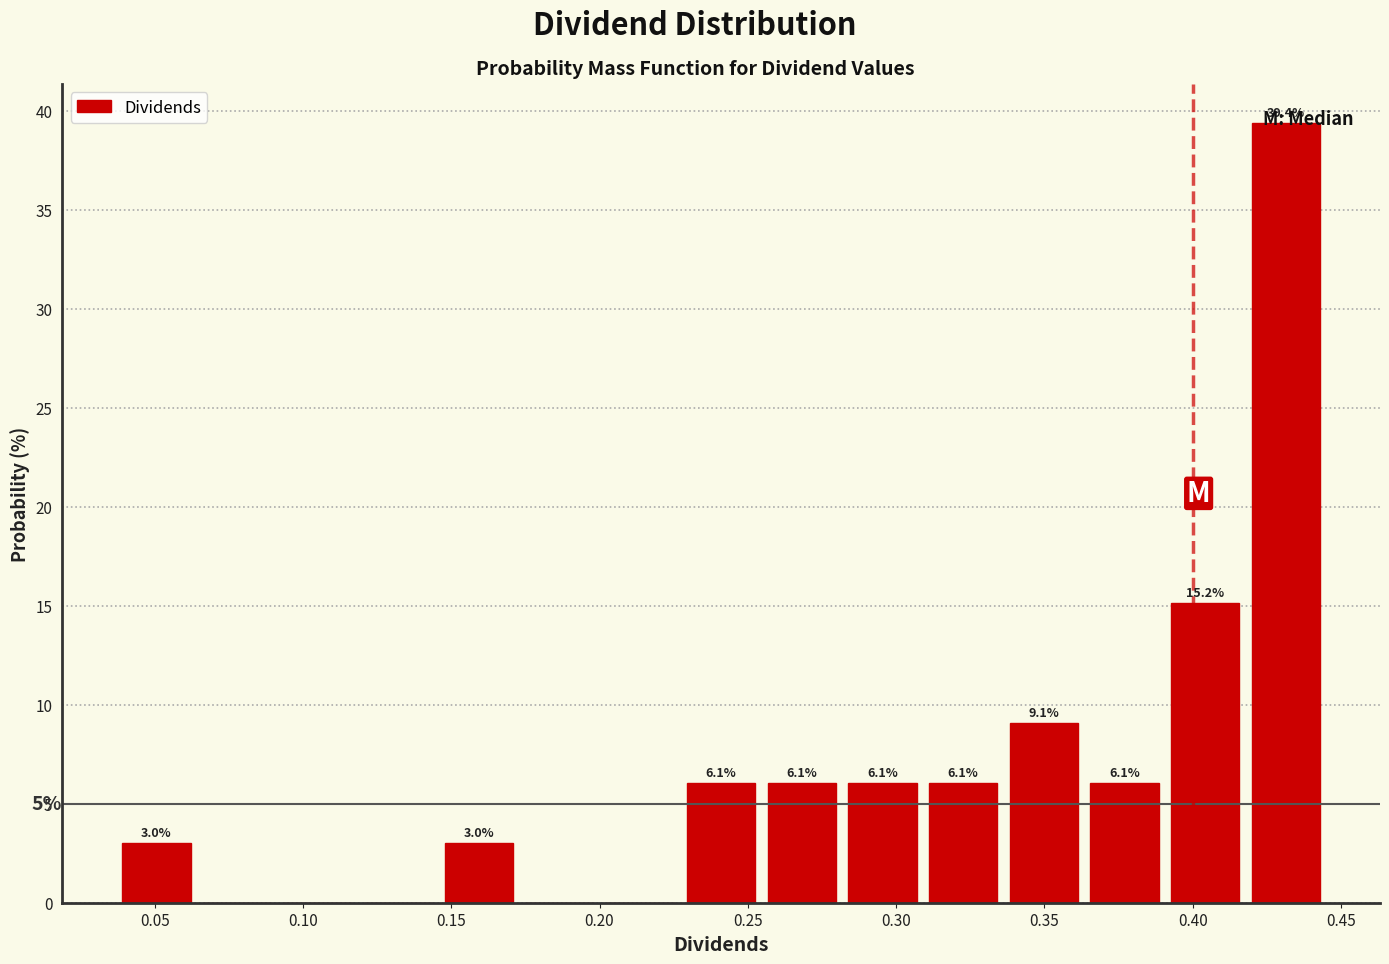

Which range on the x-axis has the tallest bar?

0.420 to 0.445